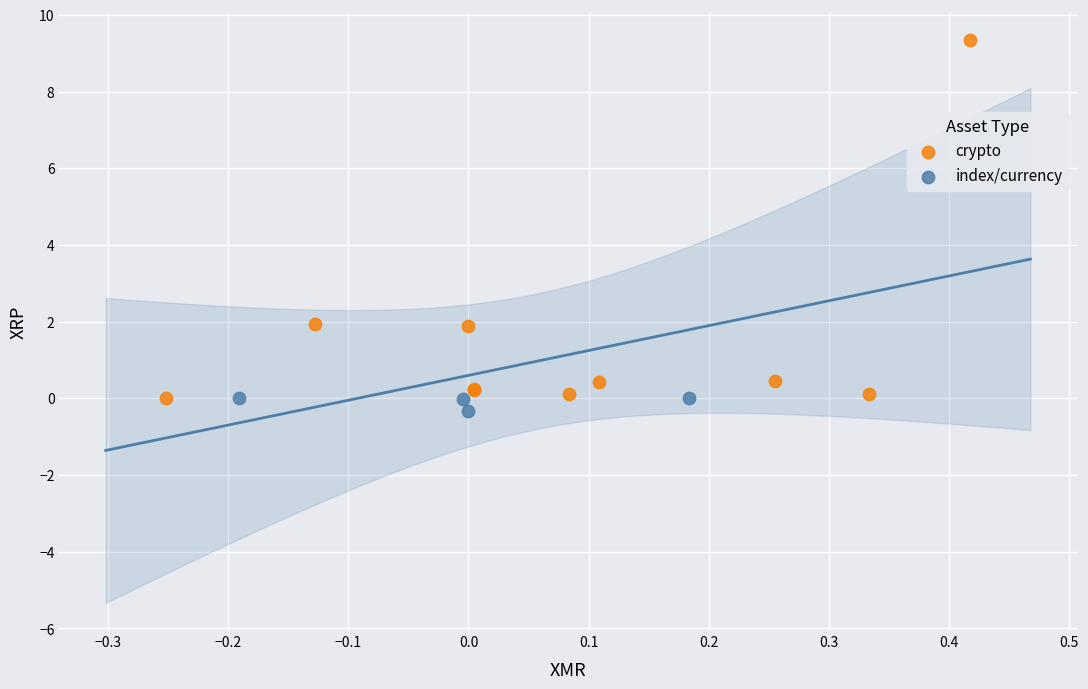

Which series contains the lowest Y value?

index/currency